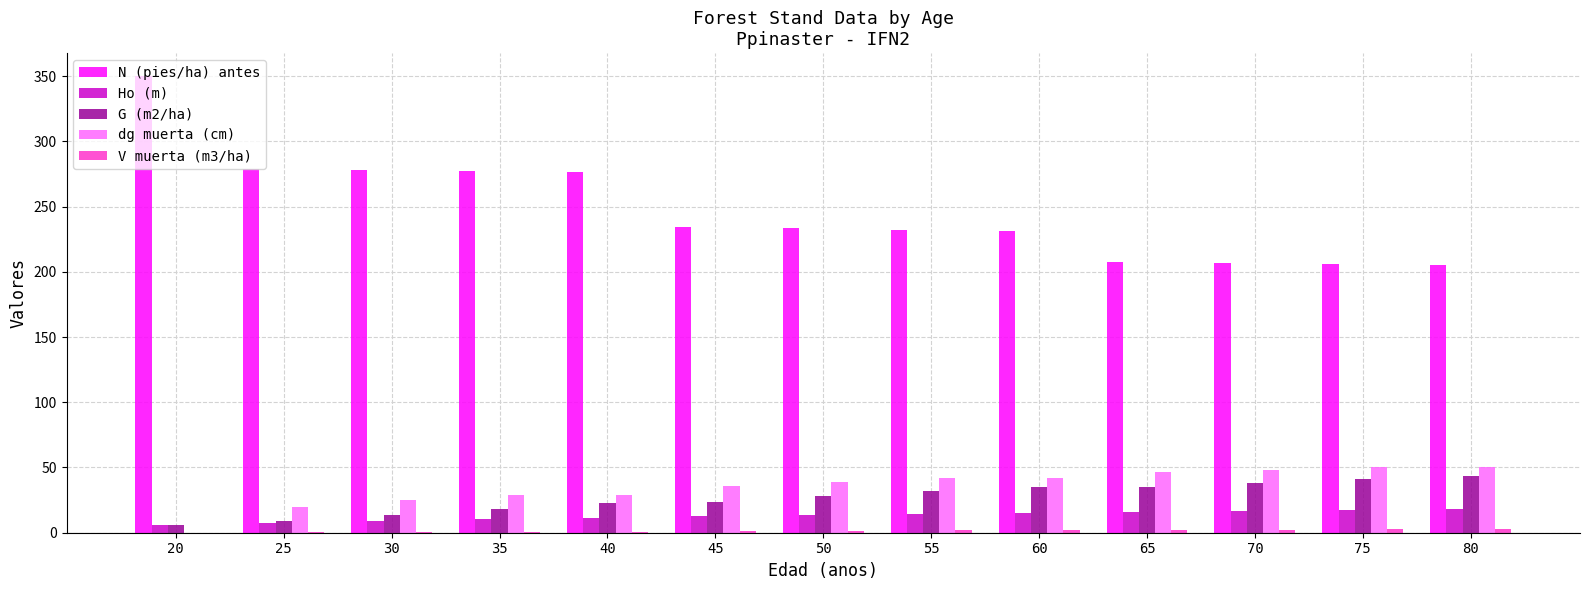

The value of G (m2/ha) at 60 is 35.2. True or false?

True